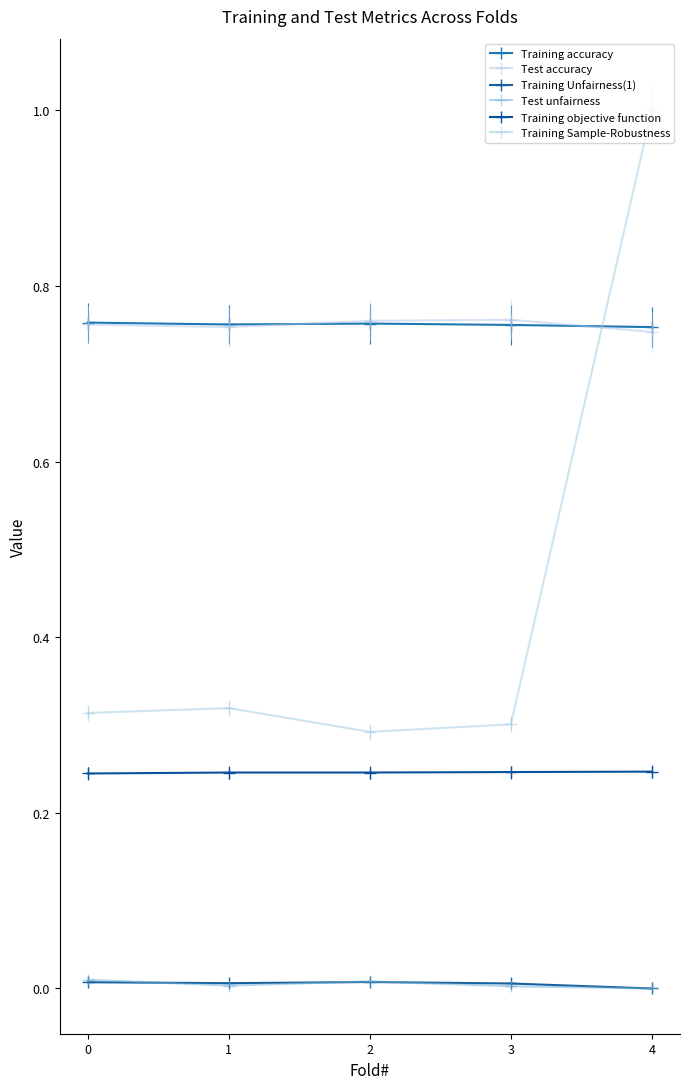

Reading right to left, extract all data points from this chart.

Training accuracy: 4=0.8	3=0.8	2=0.8	1=0.8	0=0.8
Test accuracy: 4=0.7	3=0.8	2=0.8	1=0.8	0=0.8
Training Unfairness(1): 4=0.0	3=0.0	2=0.0	1=0.0	0=0.0
Test unfairness: 4=0.0	3=0.0	2=0.0	1=0.0	0=0.0
Training objective function: 4=0.2	3=0.2	2=0.2	1=0.2	0=0.2
Training Sample-Robustness: 4=1.0	3=0.3	2=0.3	1=0.3	0=0.3